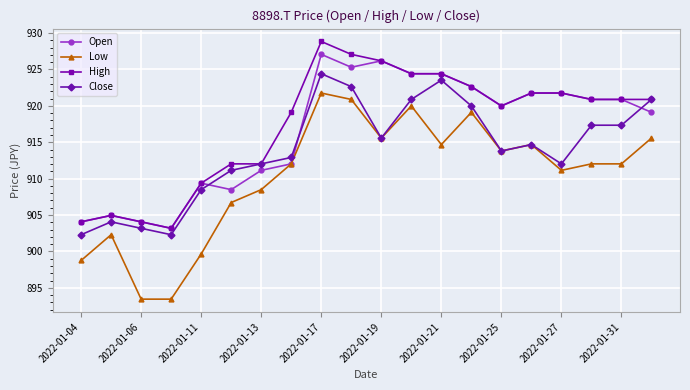

What is the difference between the second highest and second lowest values in the Open series?

22.1